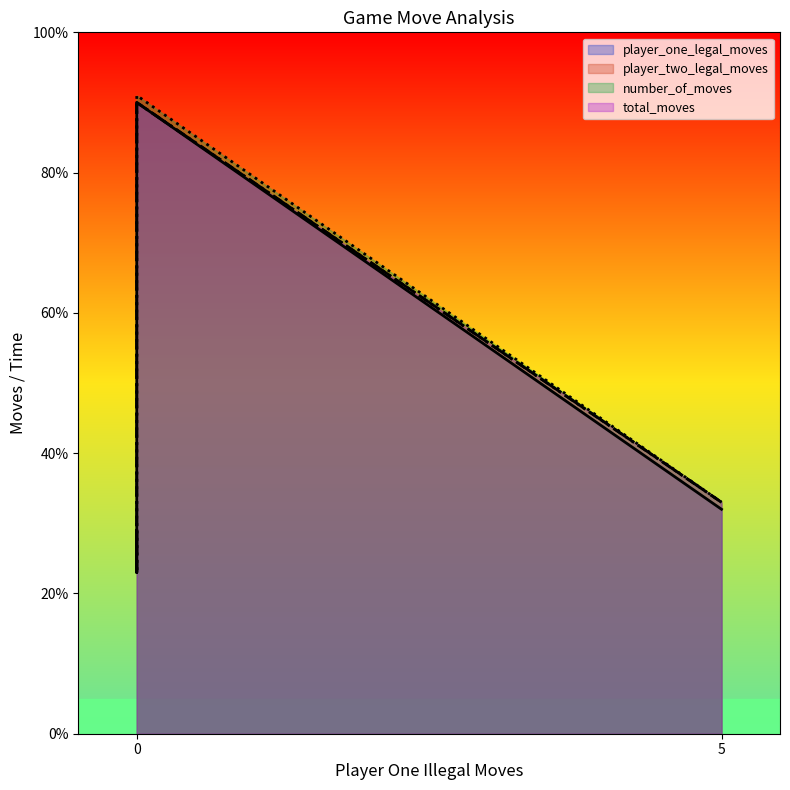

What are all the series names shown in the legend?

player_one_legal_moves, player_two_legal_moves, number_of_moves, total_moves